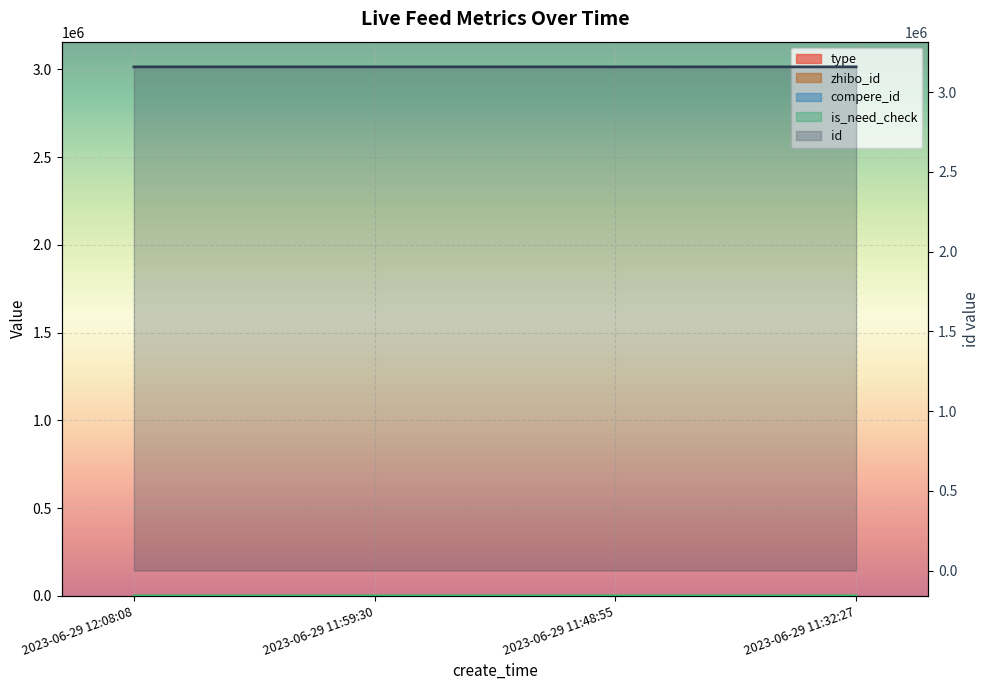

How many distinct data groups are displayed?

3